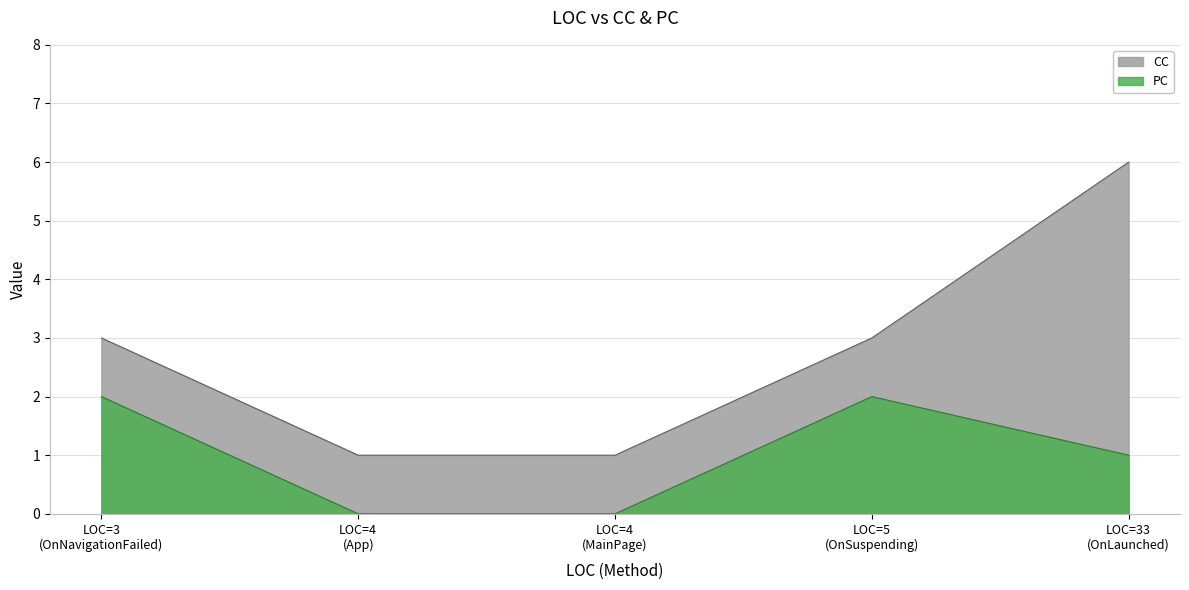

True or false: CC has a value of 1 at 4.

False